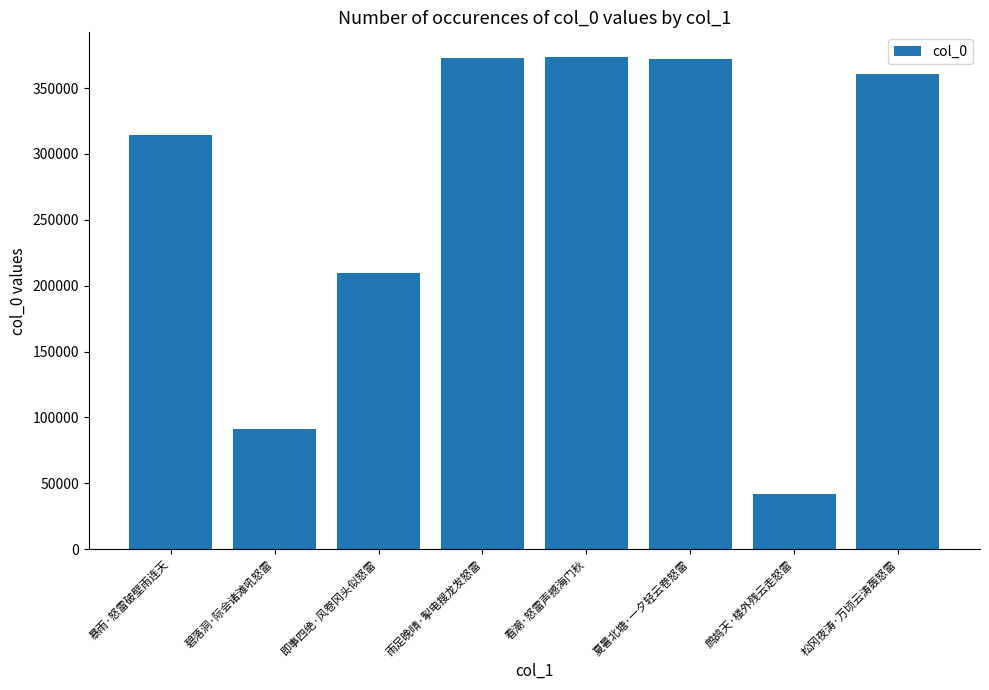

What is the label of the 5th bar from the right?

雨足晚晴·掣电搜龙发怒雷